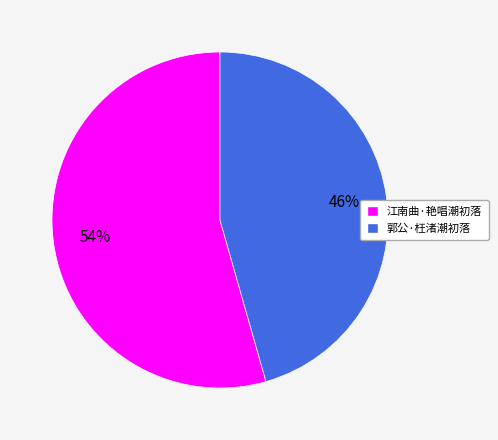

Is it true that 郭公·枉渚潮初落 is 46% of the pie?

True